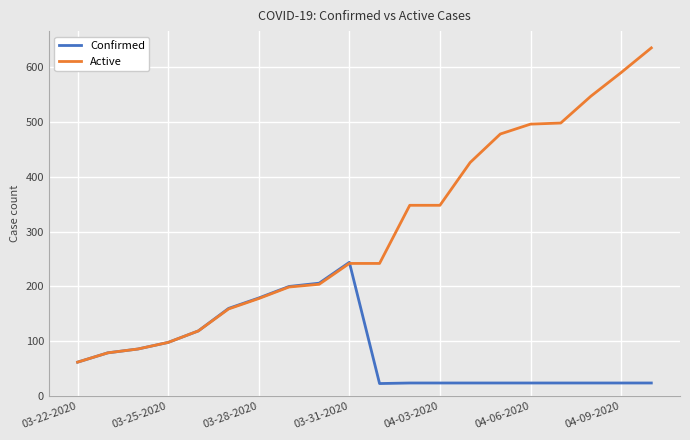

Rank the series by their maximum value, from highest to lowest.

Active, Confirmed